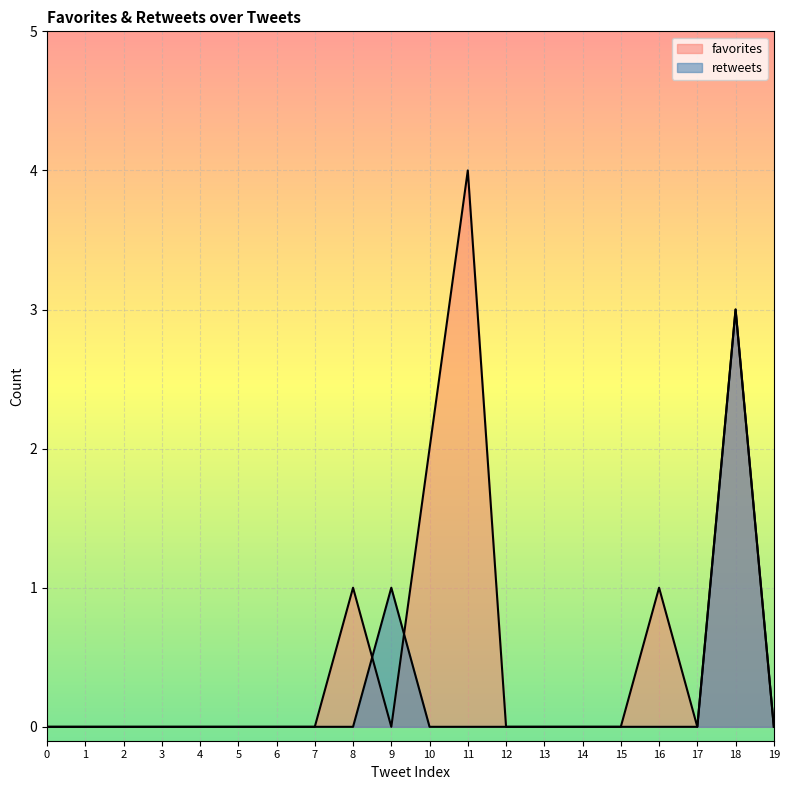

At which category does favorites reach its first local valley?

9